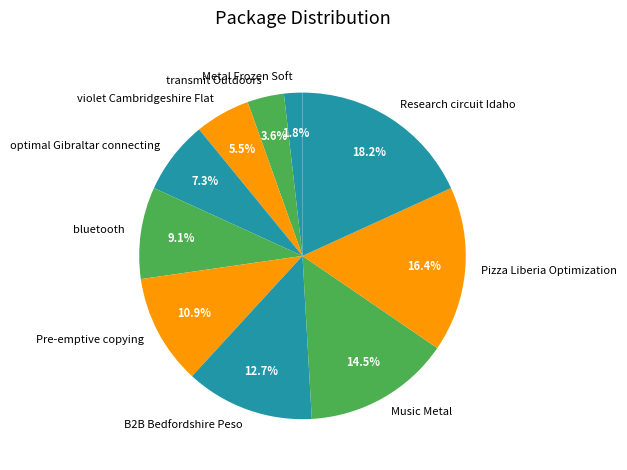

What is the ratio of the value at transmit Outdoors to the value at Pizza Liberia Optimization?

0.2